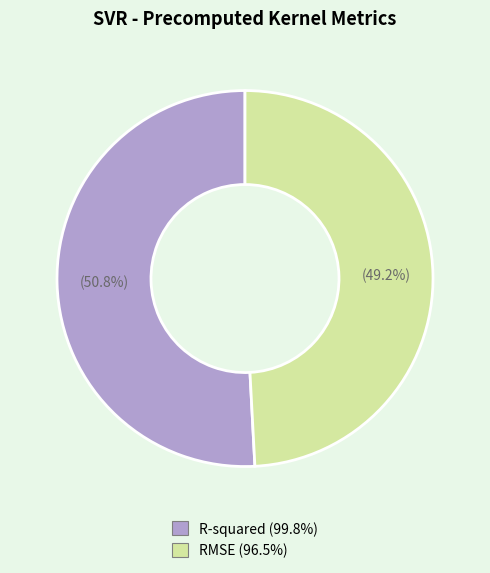

To the nearest percent, what portion does RMSE represent?

49%